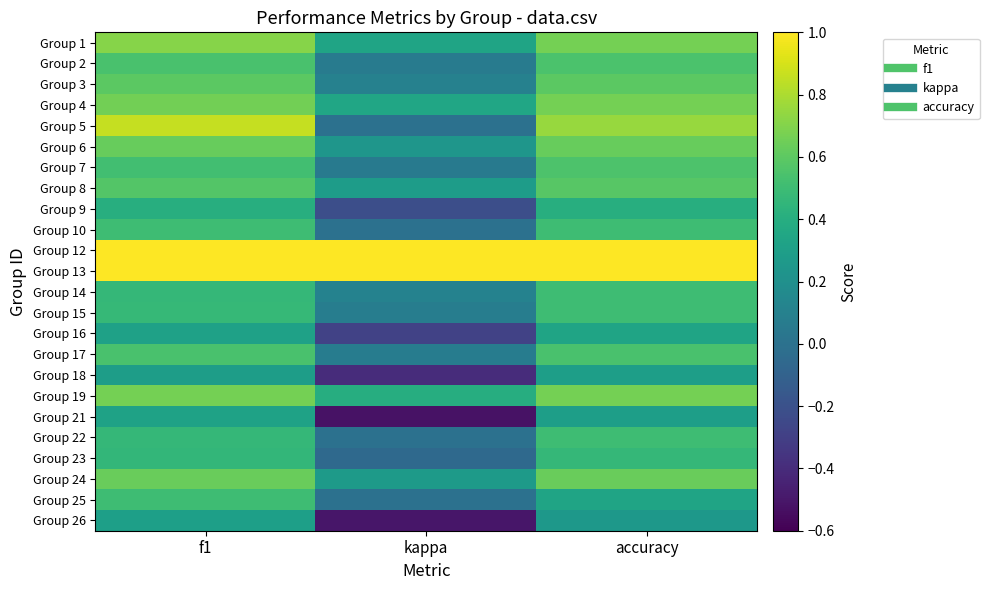

At which category is the sum across all series the highest?

f1